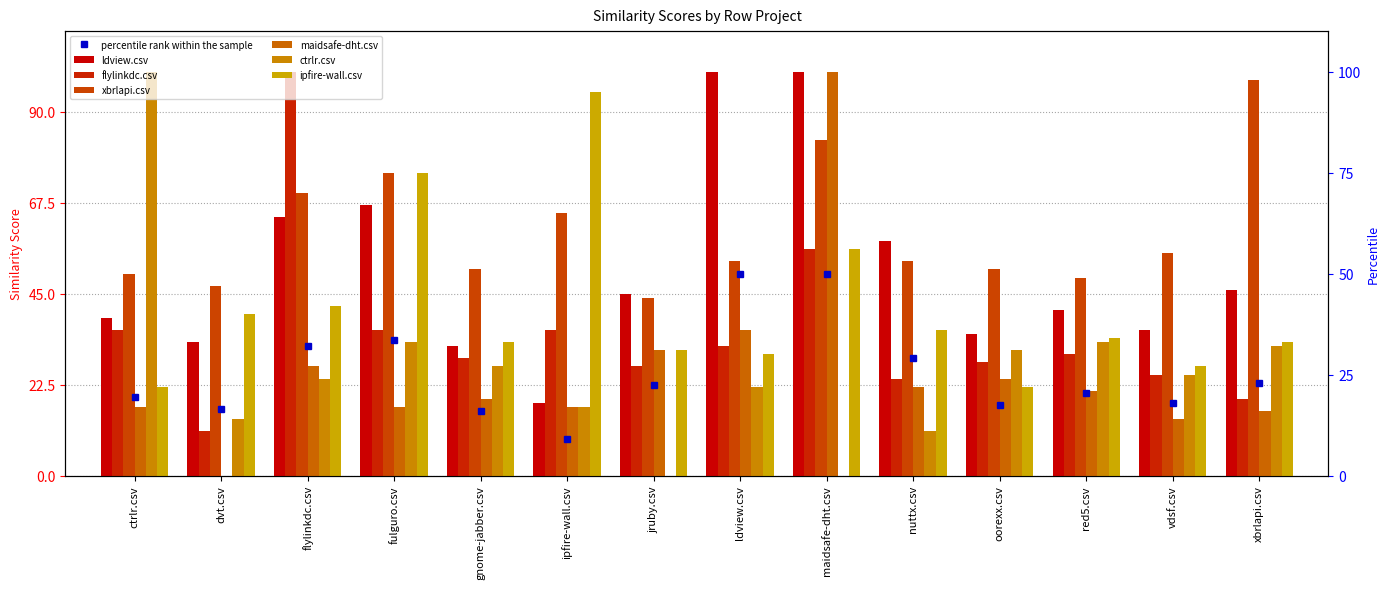

Between oorexx.csv and fulguro.csv, which is larger?

fulguro.csv